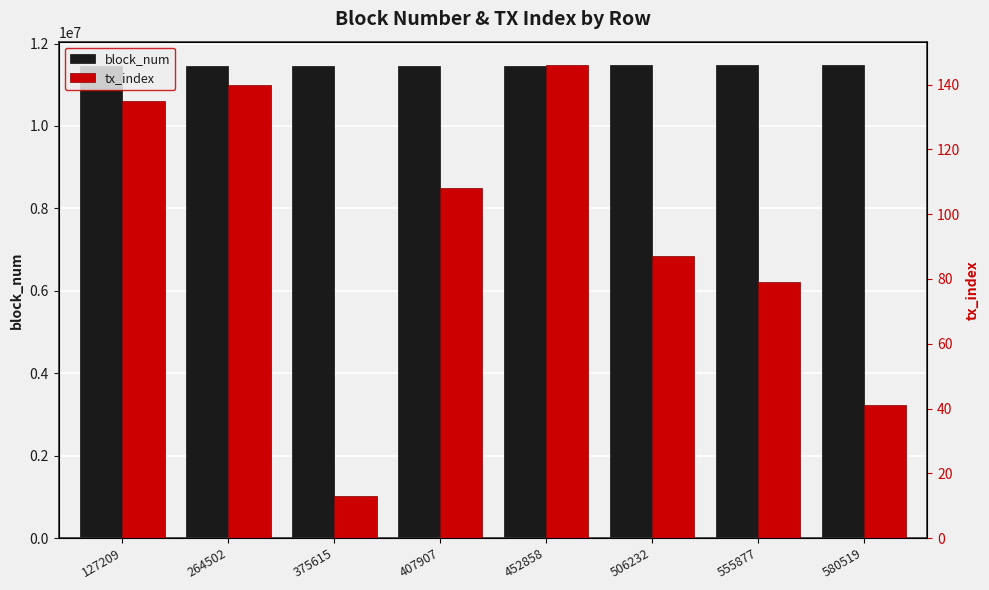

What is the value of the block_num bar at the 1st from the left?

11454448